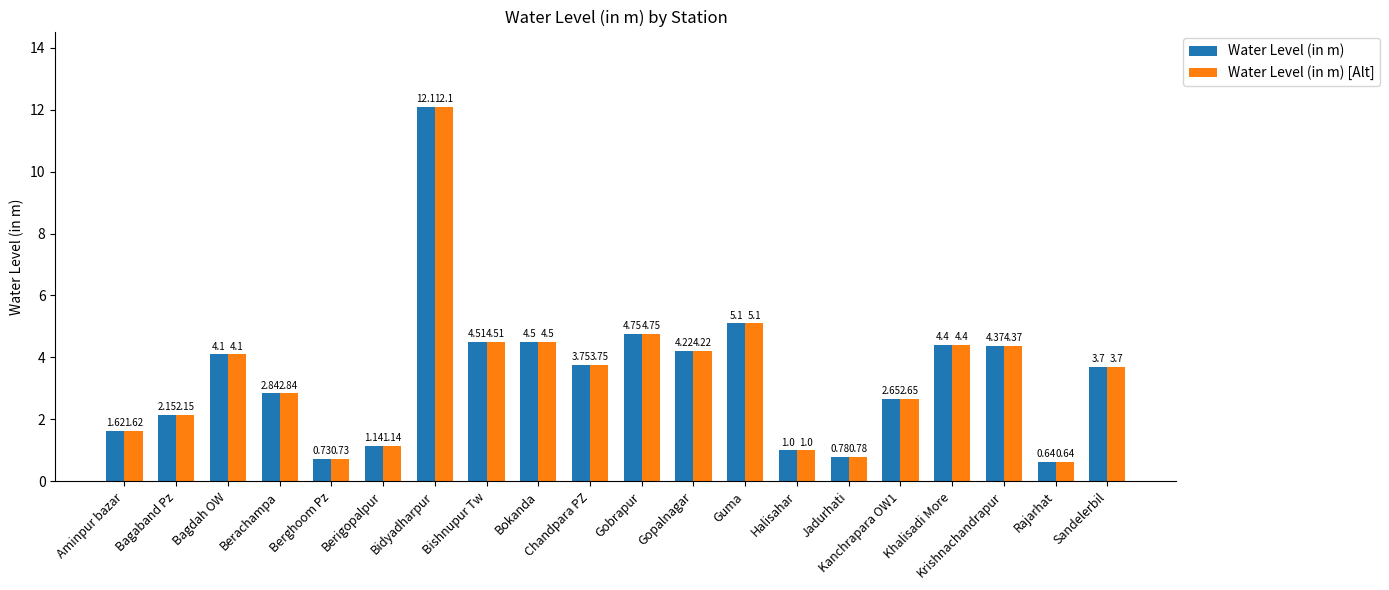

At which label does Water Level (in m) first exceed 3?

Bagdah OW